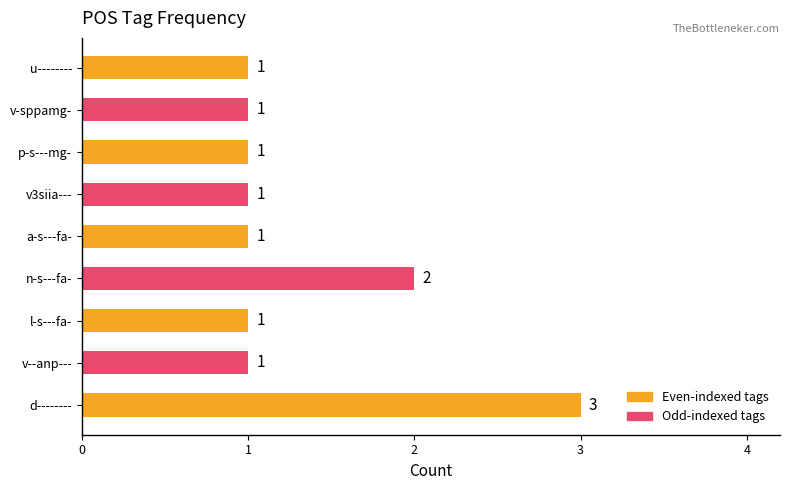

Reading bottom to top, what are all the values shown in this chart?

3	1	1	2	1	1	1	1	1